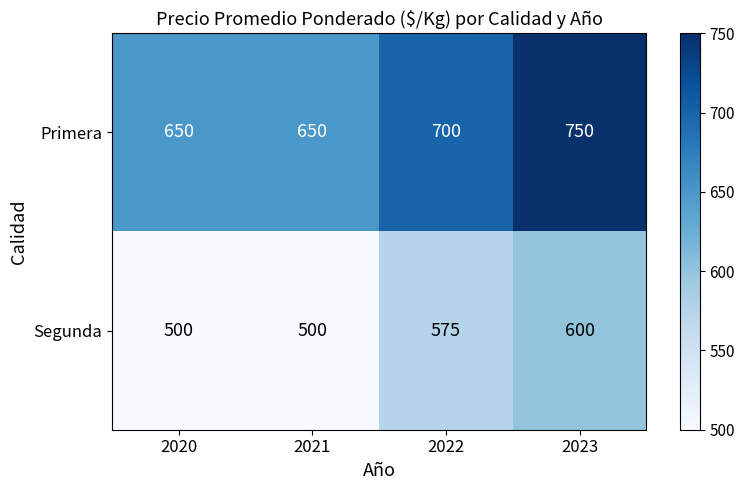

Reading right to left, transcribe all the data shown in this chart.

Primera: 750	700	650	650
Segunda: 600	575	500	500